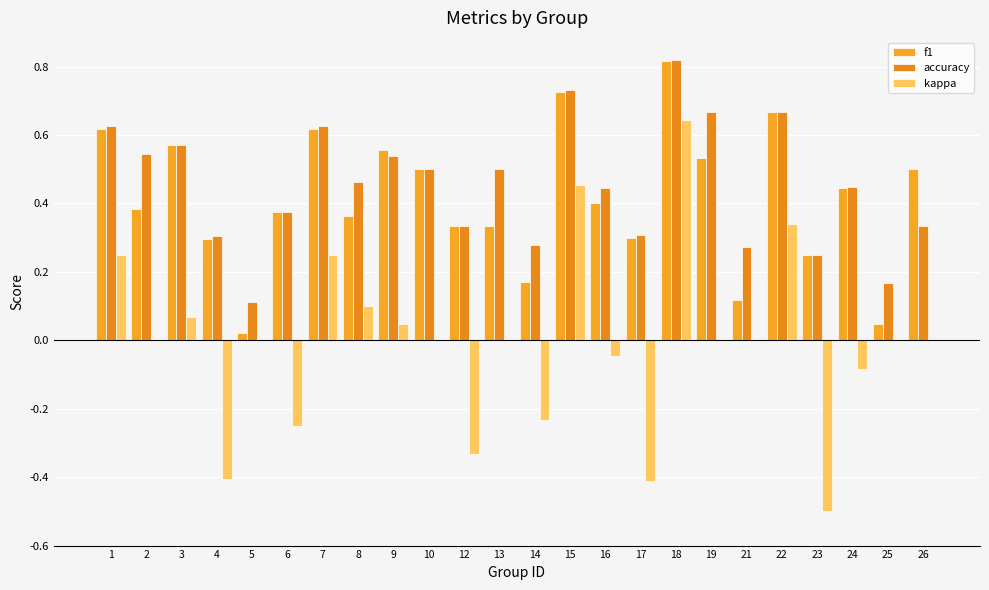

Which series has the largest total across all categories?

accuracy